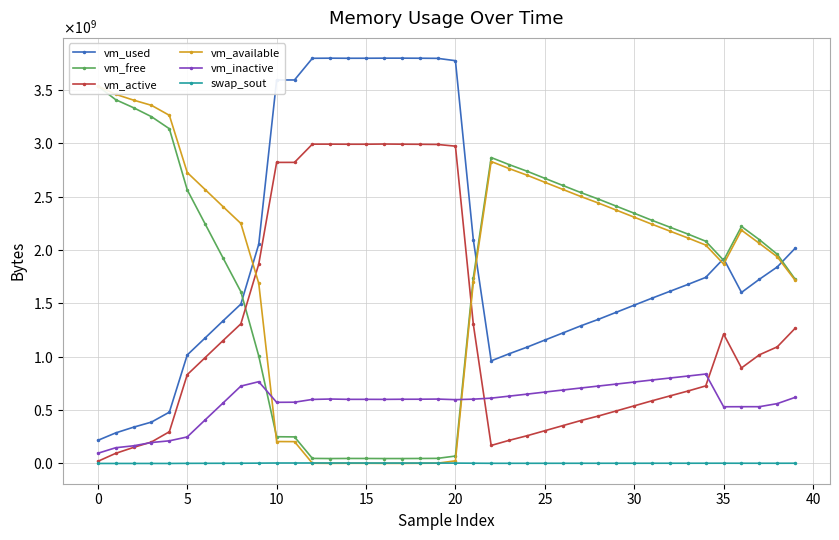

At 31, list the series in order from largest to smallest.

vm_free, vm_available, vm_used, vm_inactive, vm_active, swap_sout